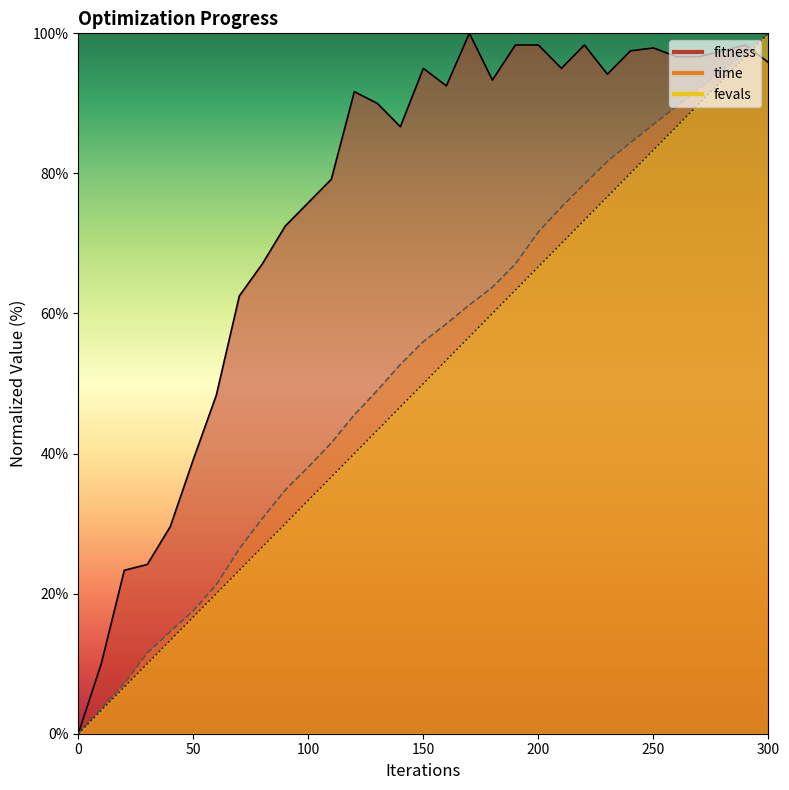

Read the fevals value at 220.

73.3